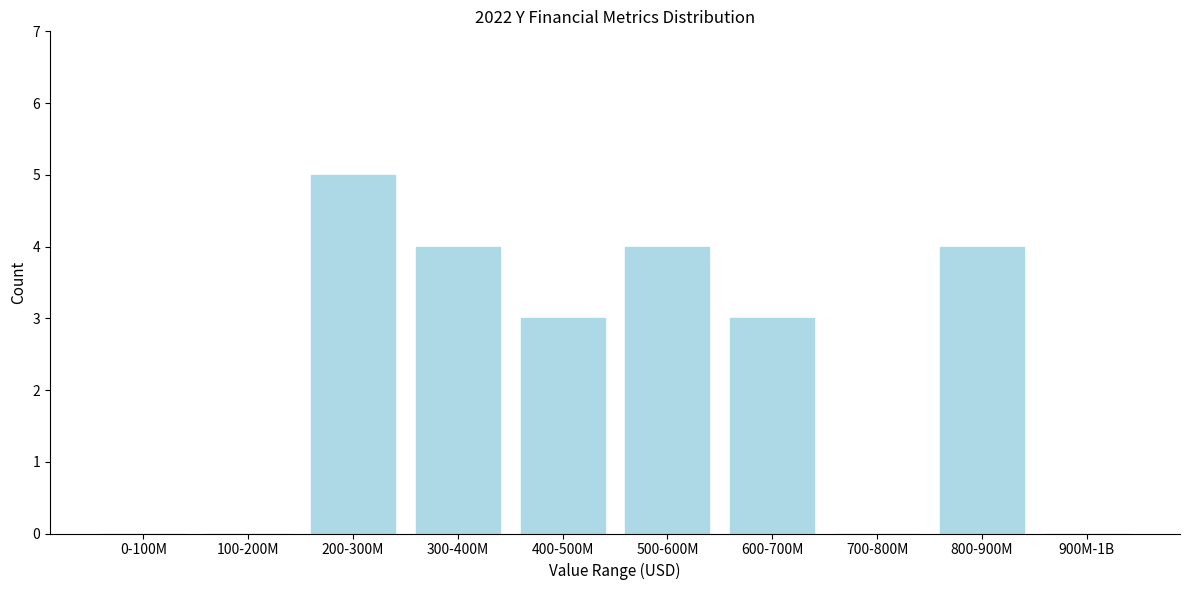

Reading left to right, extract all data points from this chart.

0-100M=0	100-200M=0	200-300M=5	300-400M=4	400-500M=3	500-600M=4	600-700M=3	700-800M=0	800-900M=4	900M-1B=0